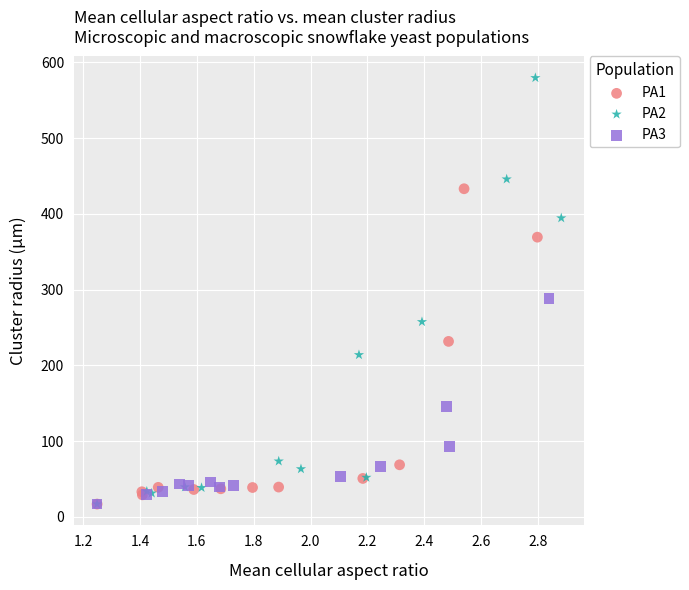

Which series has the widest spread of Y values?

PA2